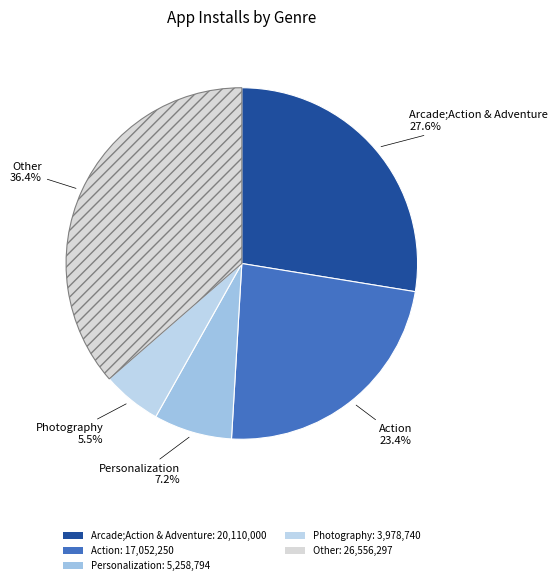

To the nearest percent, what is the difference between the largest and smallest slice percentages?

31%